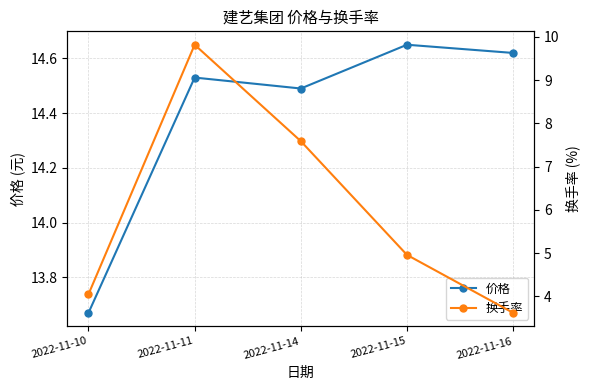

What is the smallest value displayed?

3.6